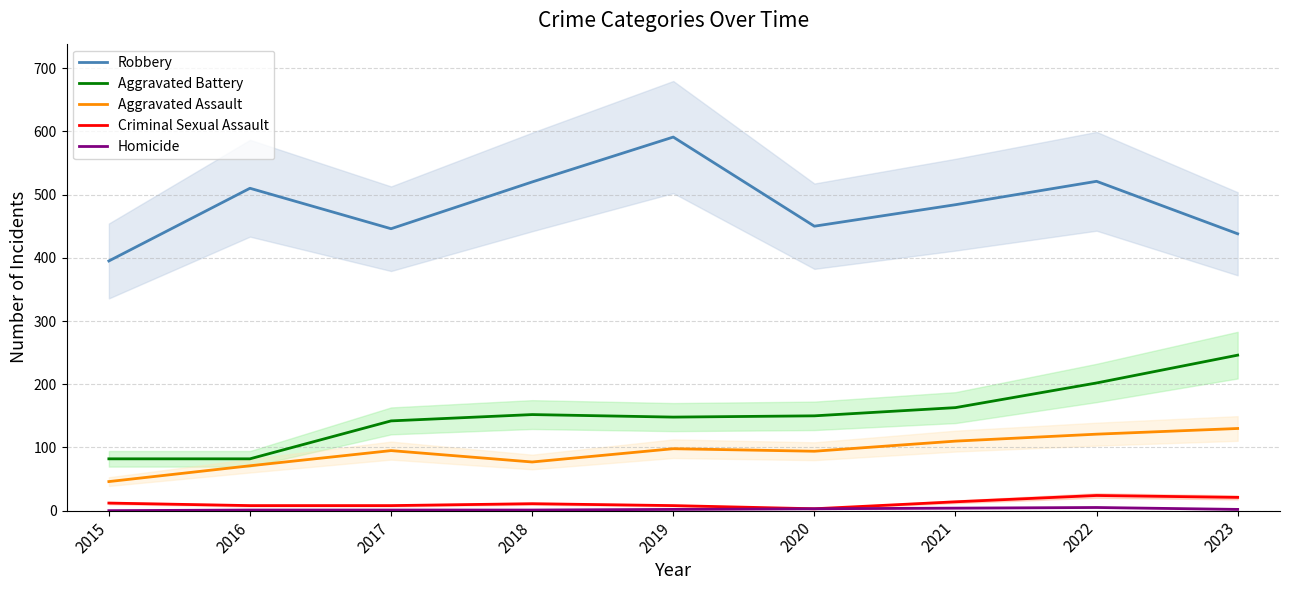

True or false: Criminal Sexual Assault and Aggravated Battery cross at least once.

False